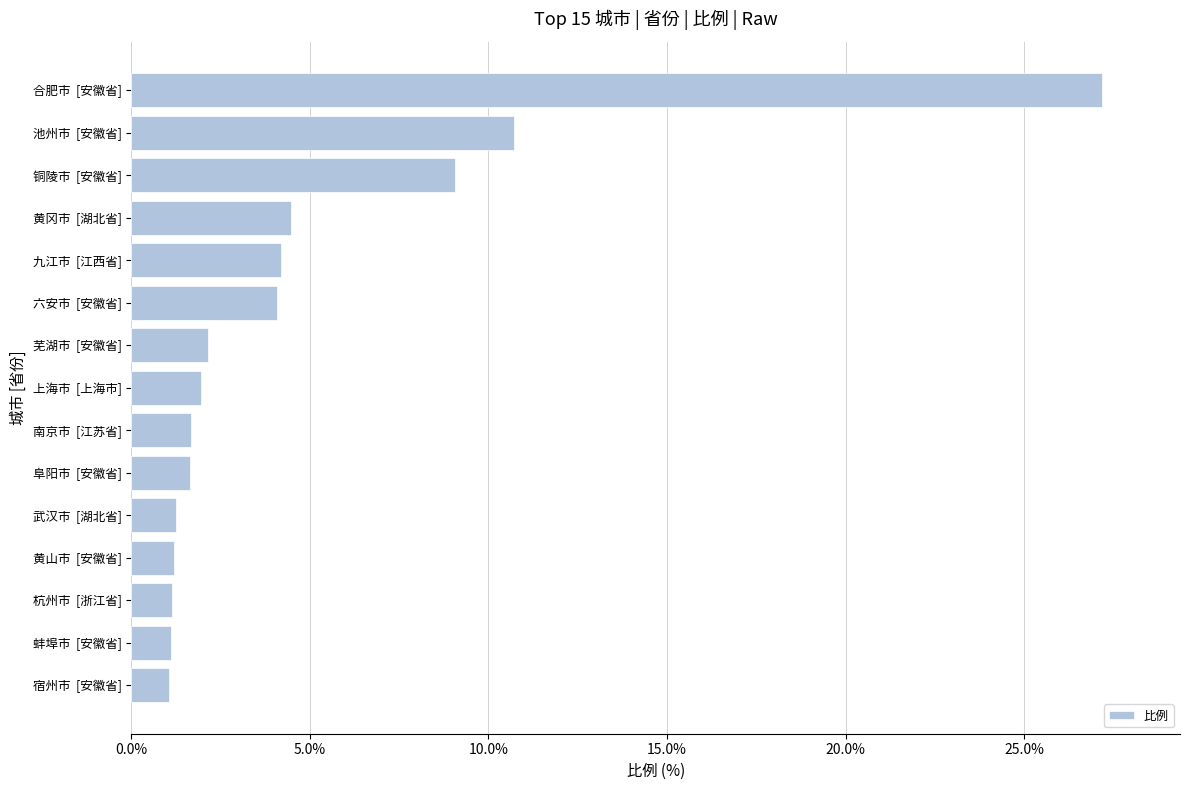

Where is the data nearest to the value 14?

池州市  [安徽省]